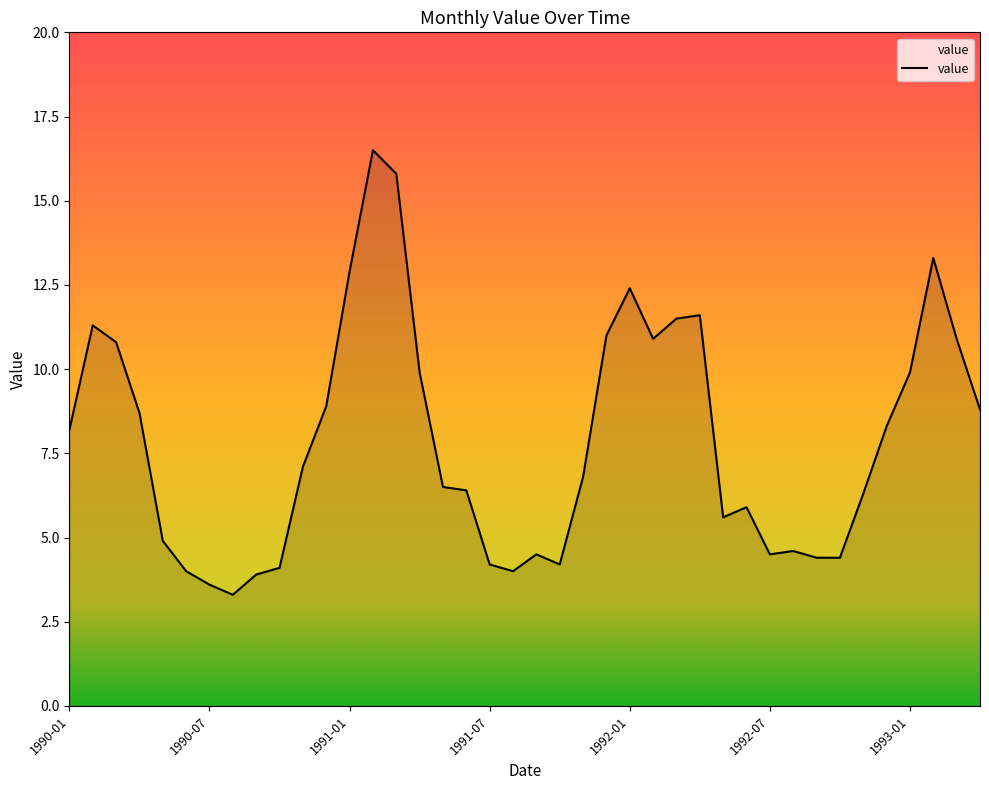

What is the difference between the maximum and minimum values?

13.2